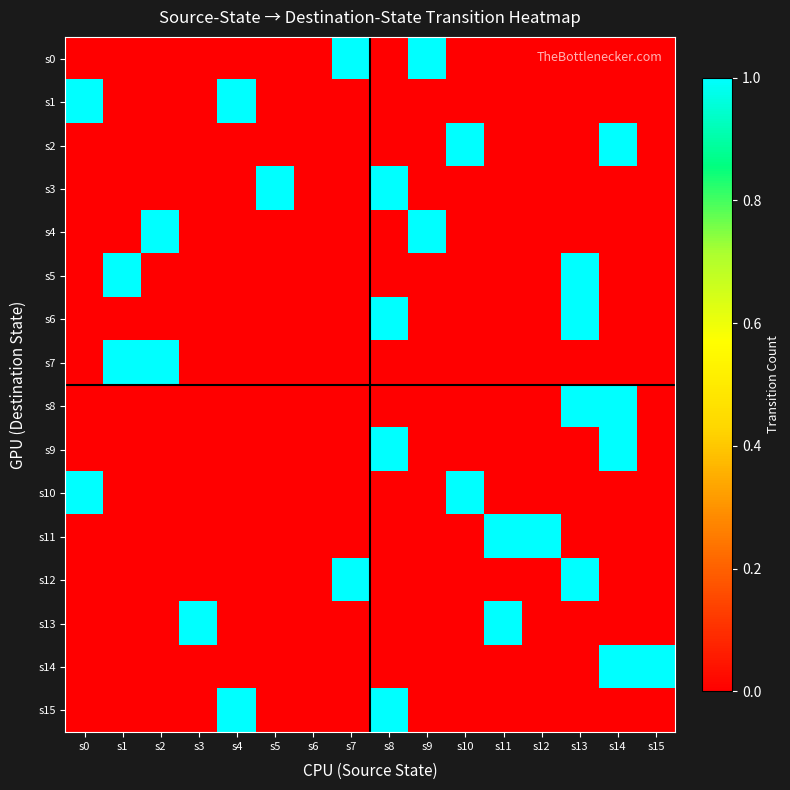

Reading right to left, list all the values displayed in this chart.

s0: s15=0	s14=0	s13=0	s12=0	s11=0	s10=0	s9=1	s8=0	s7=1	s6=0	s5=0	s4=0	s3=0	s2=0	s1=0	s0=0
s1: s15=0	s14=0	s13=0	s12=0	s11=0	s10=0	s9=0	s8=0	s7=0	s6=0	s5=0	s4=1	s3=0	s2=0	s1=0	s0=1
s2: s15=0	s14=1	s13=0	s12=0	s11=0	s10=1	s9=0	s8=0	s7=0	s6=0	s5=0	s4=0	s3=0	s2=0	s1=0	s0=0
s3: s15=0	s14=0	s13=0	s12=0	s11=0	s10=0	s9=0	s8=1	s7=0	s6=0	s5=1	s4=0	s3=0	s2=0	s1=0	s0=0
s4: s15=0	s14=0	s13=0	s12=0	s11=0	s10=0	s9=1	s8=0	s7=0	s6=0	s5=0	s4=0	s3=0	s2=1	s1=0	s0=0
s5: s15=0	s14=0	s13=1	s12=0	s11=0	s10=0	s9=0	s8=0	s7=0	s6=0	s5=0	s4=0	s3=0	s2=0	s1=1	s0=0
s6: s15=0	s14=0	s13=1	s12=0	s11=0	s10=0	s9=0	s8=1	s7=0	s6=0	s5=0	s4=0	s3=0	s2=0	s1=0	s0=0
s7: s15=0	s14=0	s13=0	s12=0	s11=0	s10=0	s9=0	s8=0	s7=0	s6=0	s5=0	s4=0	s3=0	s2=1	s1=1	s0=0
s8: s15=0	s14=1	s13=1	s12=0	s11=0	s10=0	s9=0	s8=0	s7=0	s6=0	s5=0	s4=0	s3=0	s2=0	s1=0	s0=0
s9: s15=0	s14=1	s13=0	s12=0	s11=0	s10=0	s9=0	s8=1	s7=0	s6=0	s5=0	s4=0	s3=0	s2=0	s1=0	s0=0
s10: s15=0	s14=0	s13=0	s12=0	s11=0	s10=1	s9=0	s8=0	s7=0	s6=0	s5=0	s4=0	s3=0	s2=0	s1=0	s0=1
s11: s15=0	s14=0	s13=0	s12=1	s11=1	s10=0	s9=0	s8=0	s7=0	s6=0	s5=0	s4=0	s3=0	s2=0	s1=0	s0=0
s12: s15=0	s14=0	s13=1	s12=0	s11=0	s10=0	s9=0	s8=0	s7=1	s6=0	s5=0	s4=0	s3=0	s2=0	s1=0	s0=0
s13: s15=0	s14=0	s13=0	s12=0	s11=1	s10=0	s9=0	s8=0	s7=0	s6=0	s5=0	s4=0	s3=1	s2=0	s1=0	s0=0
s14: s15=1	s14=1	s13=0	s12=0	s11=0	s10=0	s9=0	s8=0	s7=0	s6=0	s5=0	s4=0	s3=0	s2=0	s1=0	s0=0
s15: s15=0	s14=0	s13=0	s12=0	s11=0	s10=0	s9=0	s8=1	s7=0	s6=0	s5=0	s4=1	s3=0	s2=0	s1=0	s0=0